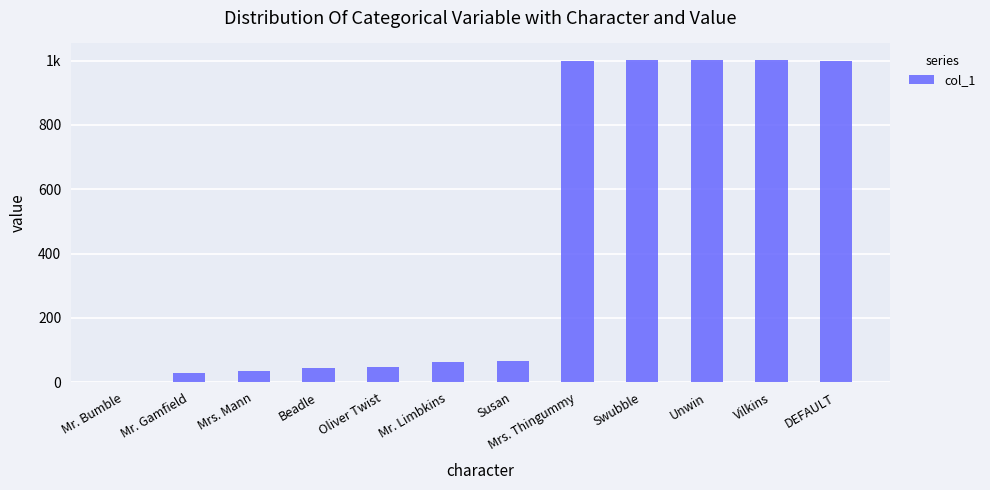

Read the value at Mr. Limbkins.

62